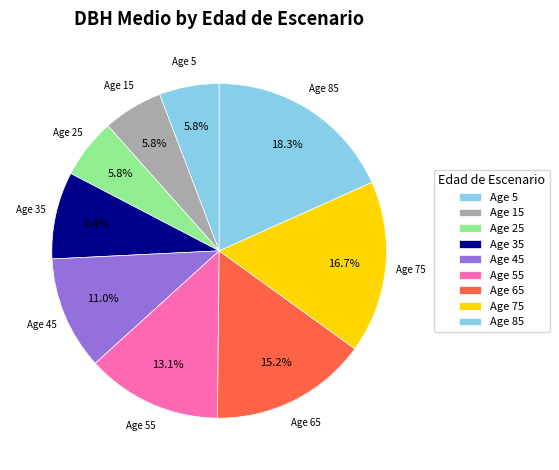

Which slice is the largest?

Age 85